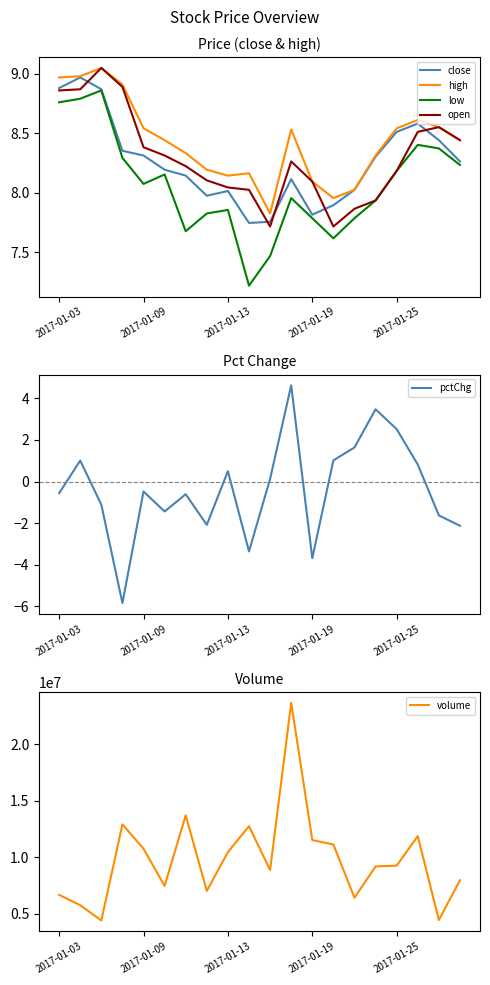

The value of open at 2017-01-19 is 10.8. True or false?

False